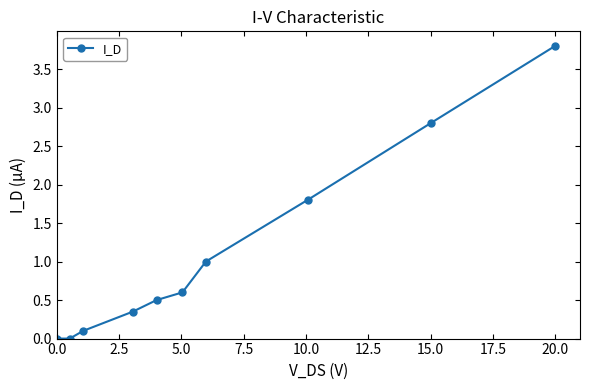

What is the value of the 7th point from the left?

1.0